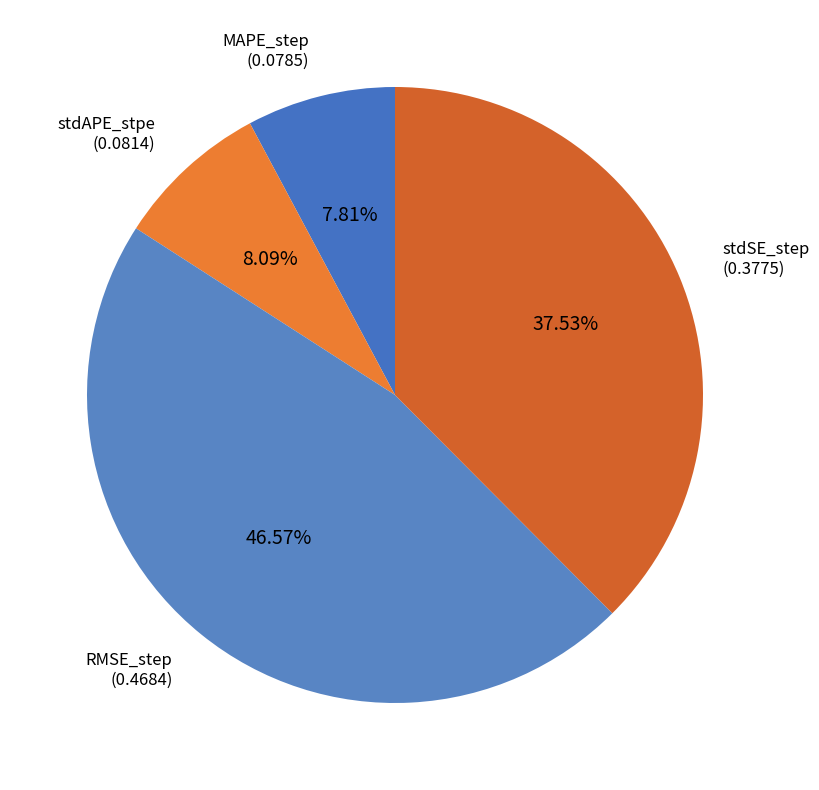

Is there any slice that represents more than half of the pie?

No